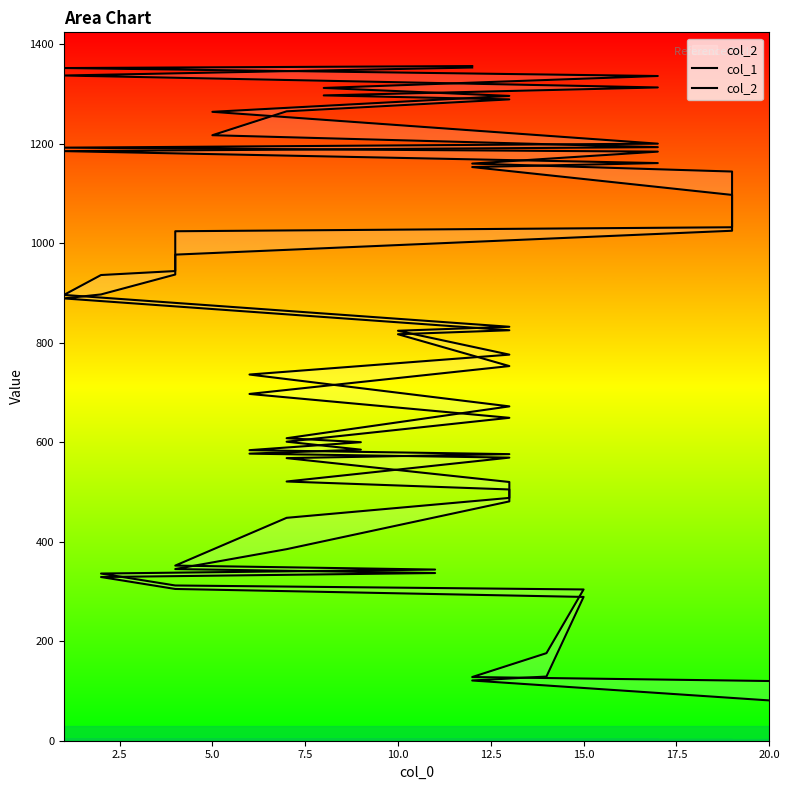

What are all the series names shown in the legend?

col_1, col_2